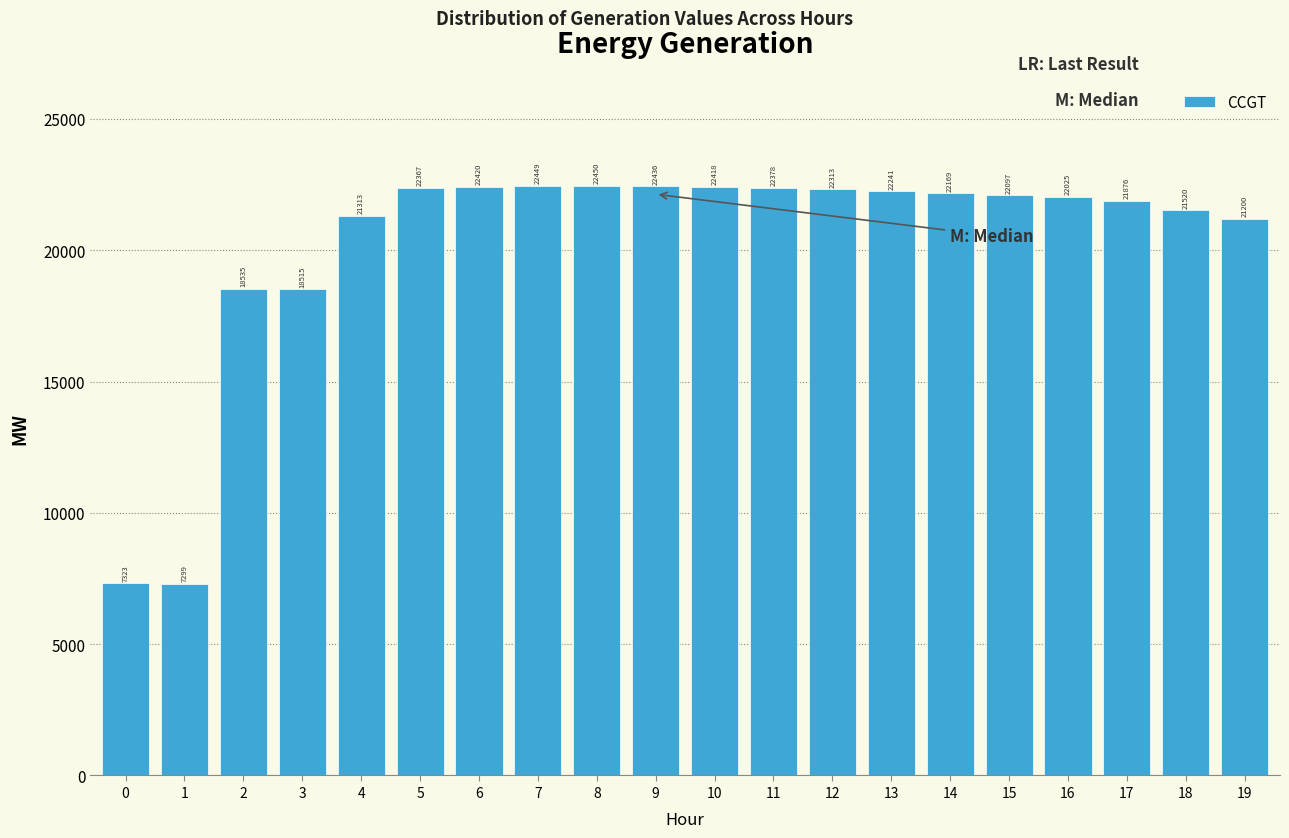

Reading right to left, list all the values displayed in this chart.

19=21200	18=21520	17=21876	16=22025	15=22097	14=22169	13=22241	12=22313	11=22378	10=22418	9=22436	8=22450	7=22449	6=22420	5=22367	4=21313	3=18515	2=18535	1=7299	0=7323